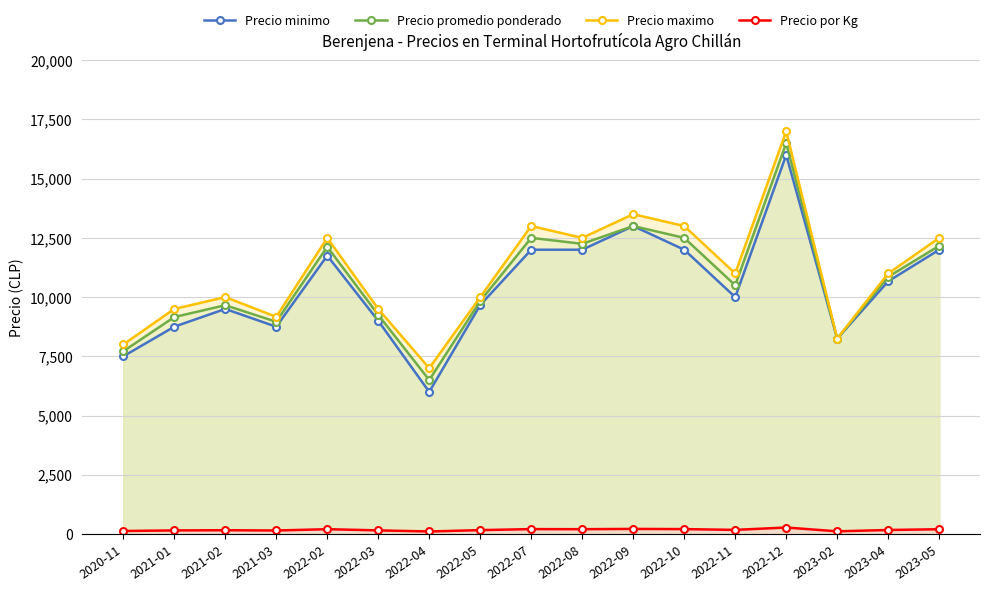

Reading left to right, list all the values displayed in this chart.

Precio minimo: 7500	8750	9500	8750	11750	9000	6000	9667	12000	12000	13000	12000	10000	16000	8250	10667	12000
Precio promedio ponderado: 7714	9158	9658	8959	12125	9250	6500	9833	12500	12250	13000	12500	10500	16500	8250	10857	12167
Precio maximo: 8000	9500	10000	9167	12500	9500	7000	10000	13000	12500	13500	13000	11000	17000	8250	11000	12500
Precio por Kg: 129	152	161	149	204	154	108	165	208	204	216	208	175	275	114	170	203